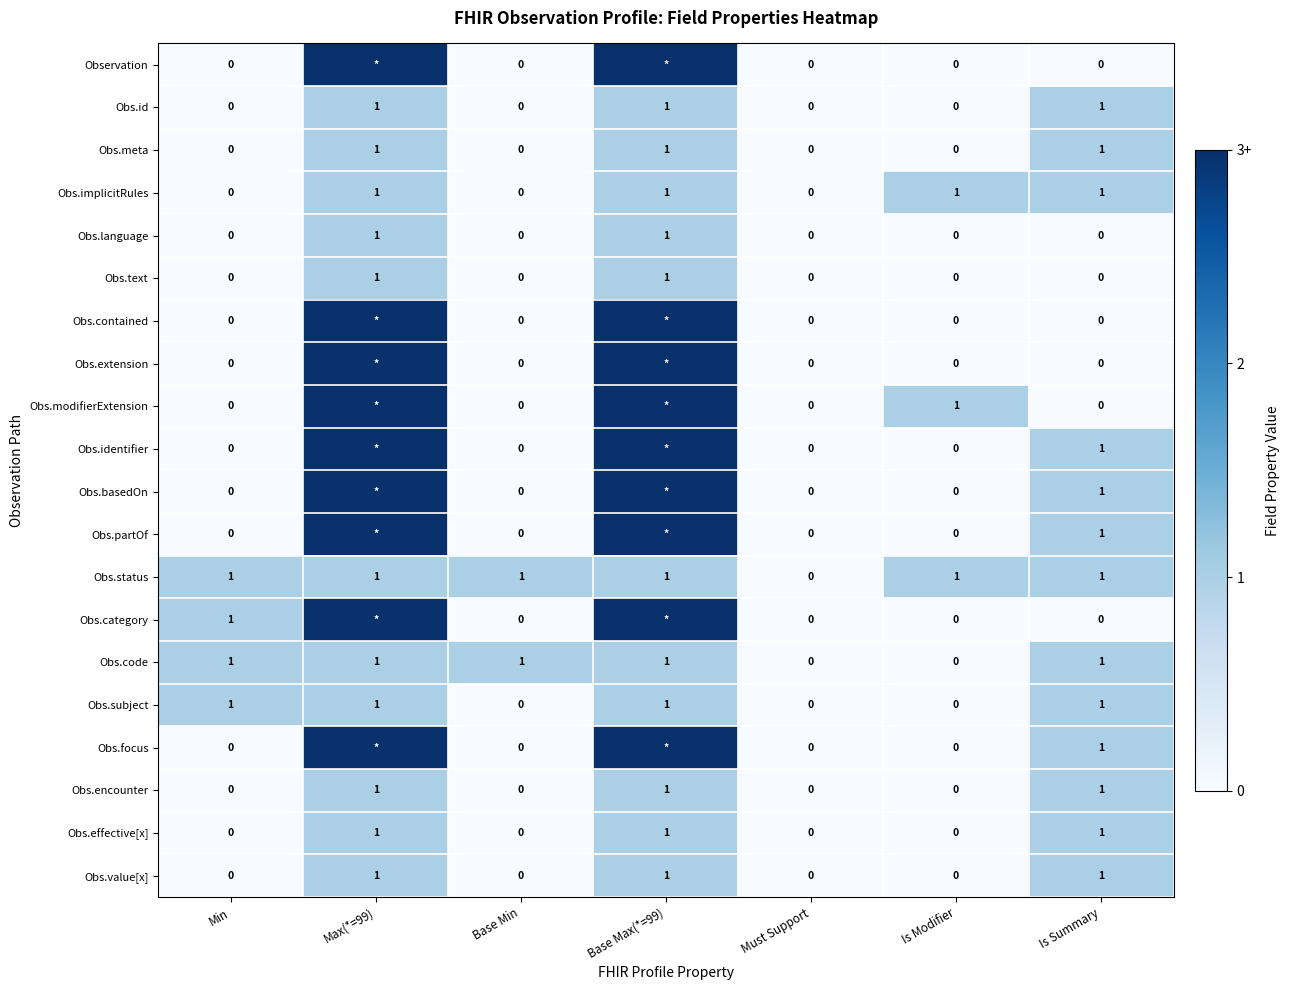

Count the Obs.status values in the range 1 to 2.

6